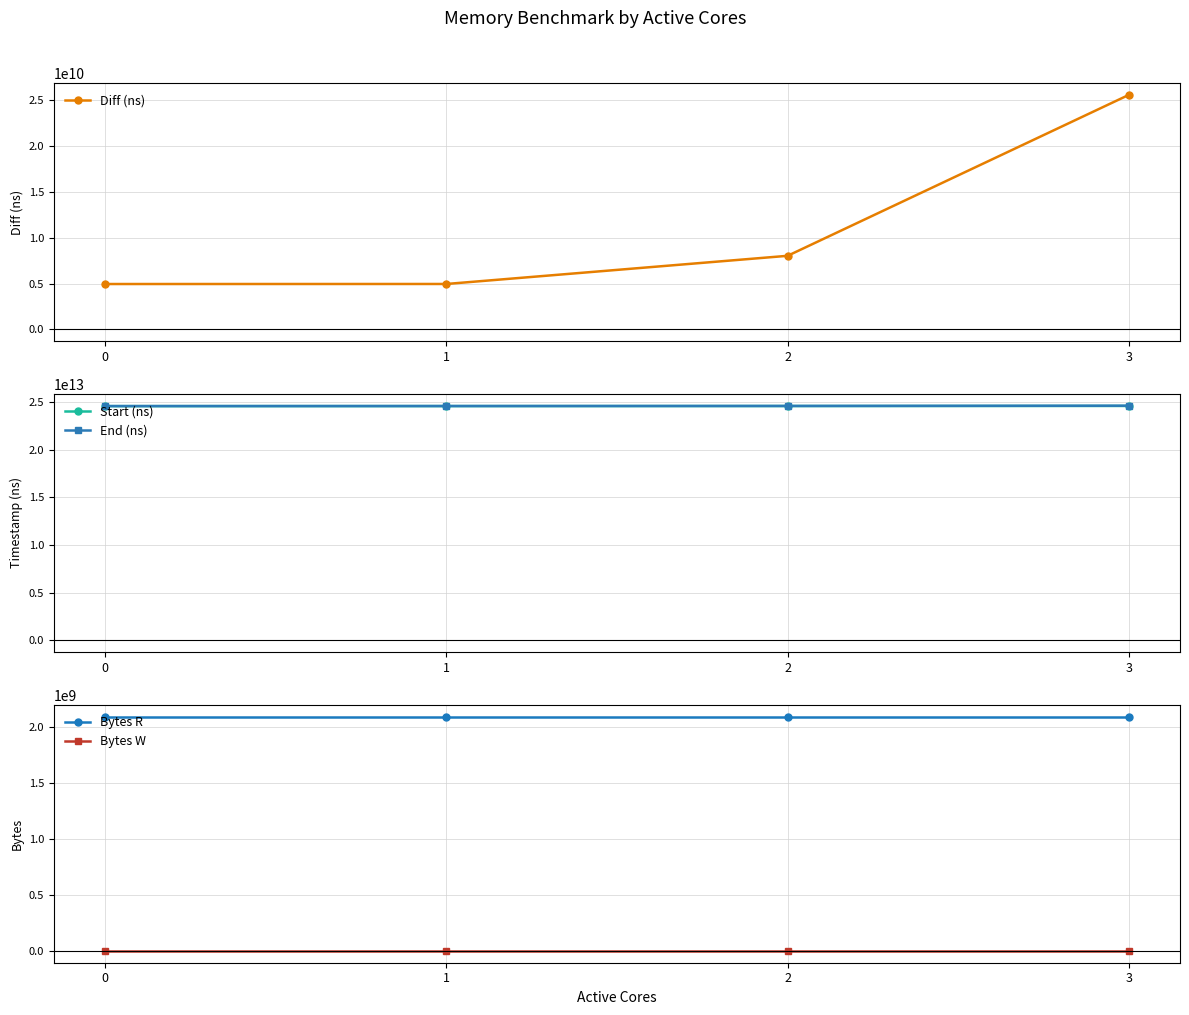

What are all the series names shown in the legend?

Diff (ns), Start (ns), End (ns), Bytes R, Bytes W